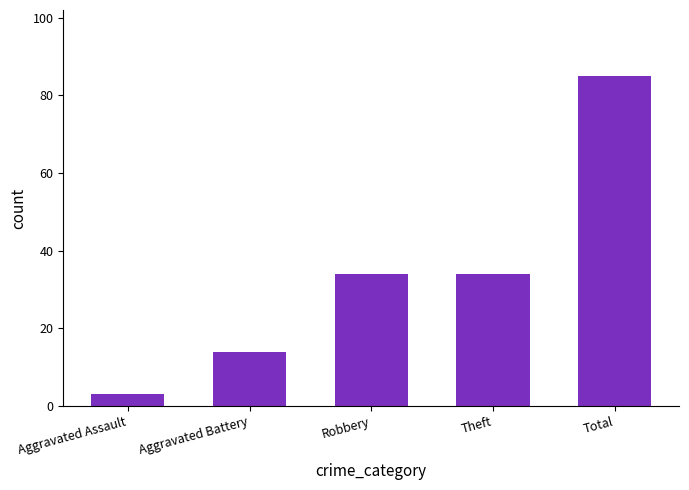

What is the minimum value shown in the chart?

3